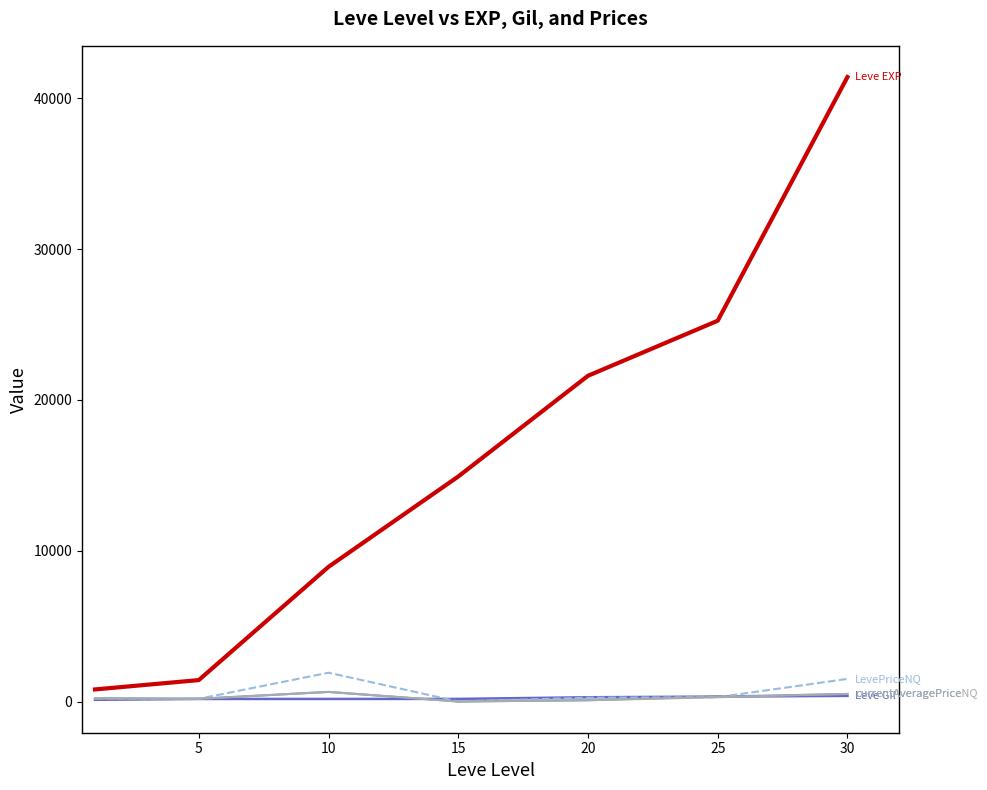

Is this an area chart (filled region under the line)?

No